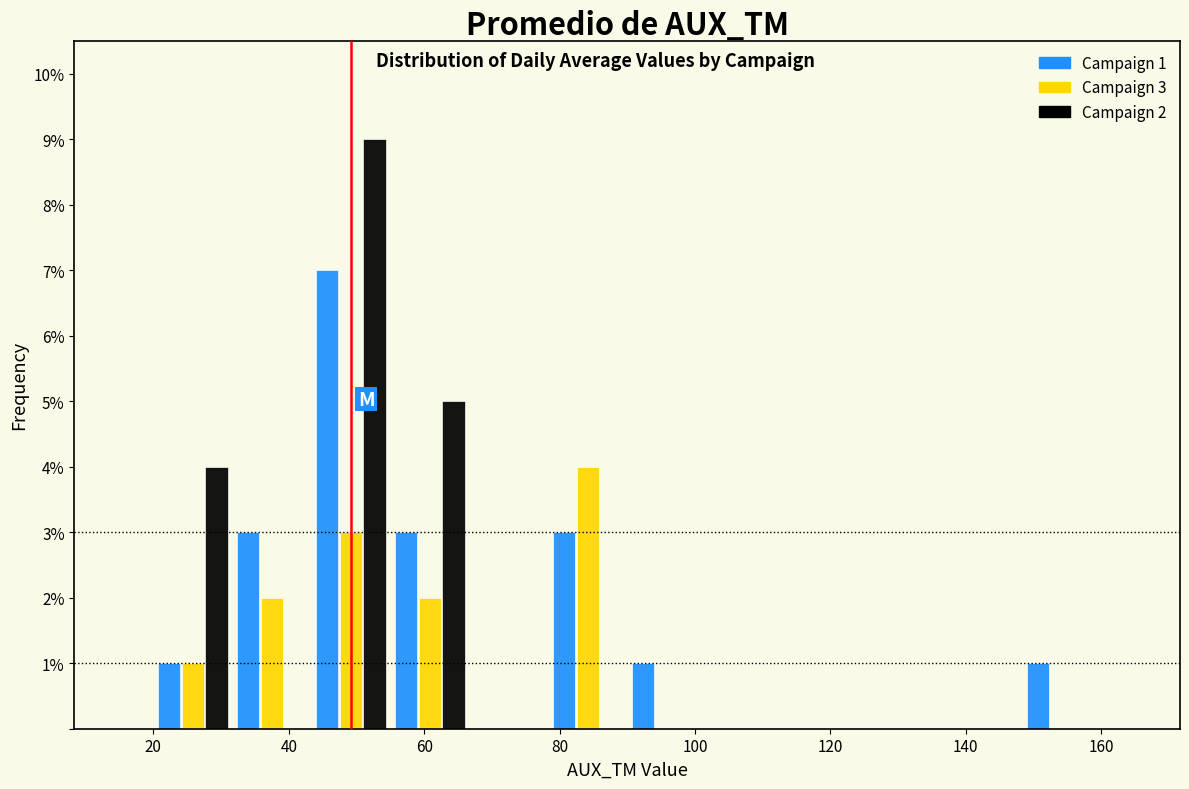

In the Campaign 3 series, which range on the x-axis has the tallest bar?

78 to 90